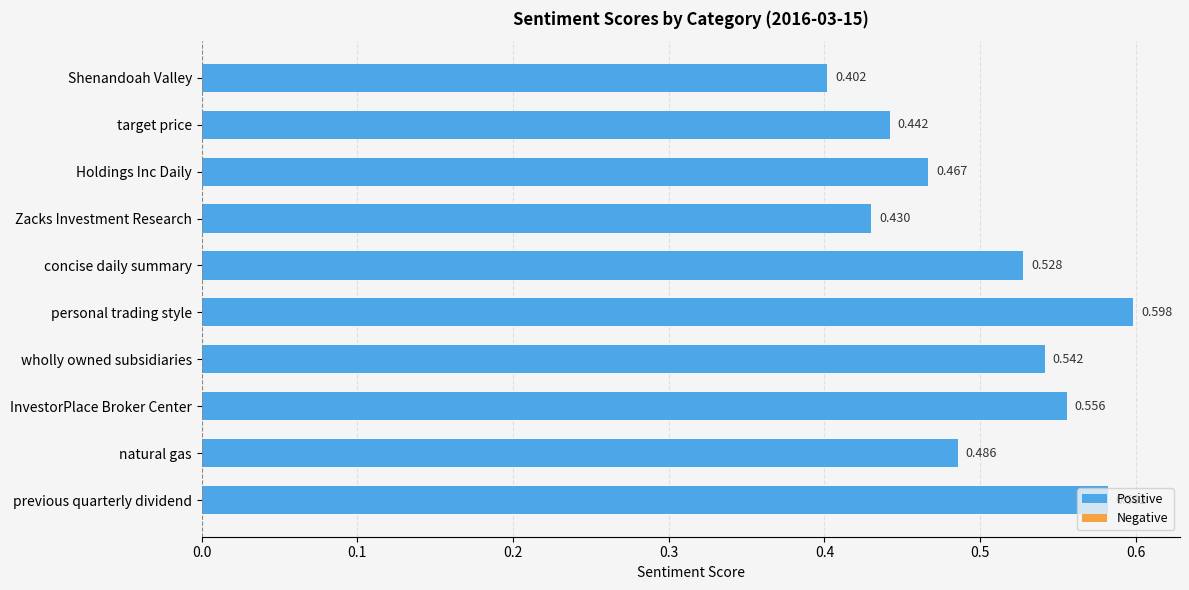

Does the chart contain stacked bars?

No